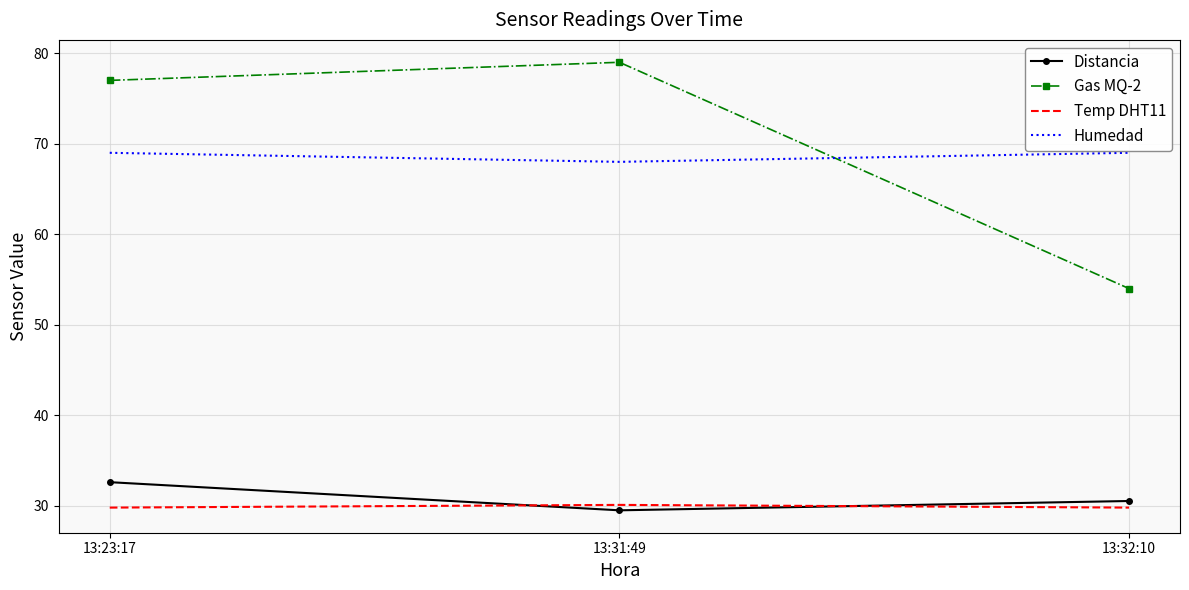

Reading right to left, extract all data points from this chart.

Distancia: 30.5	29.5	32.6
Gas MQ-2: 54.0	79.0	77.0
Temp DHT11: 29.8	30.1	29.8
Humedad: 69.0	68.0	69.0